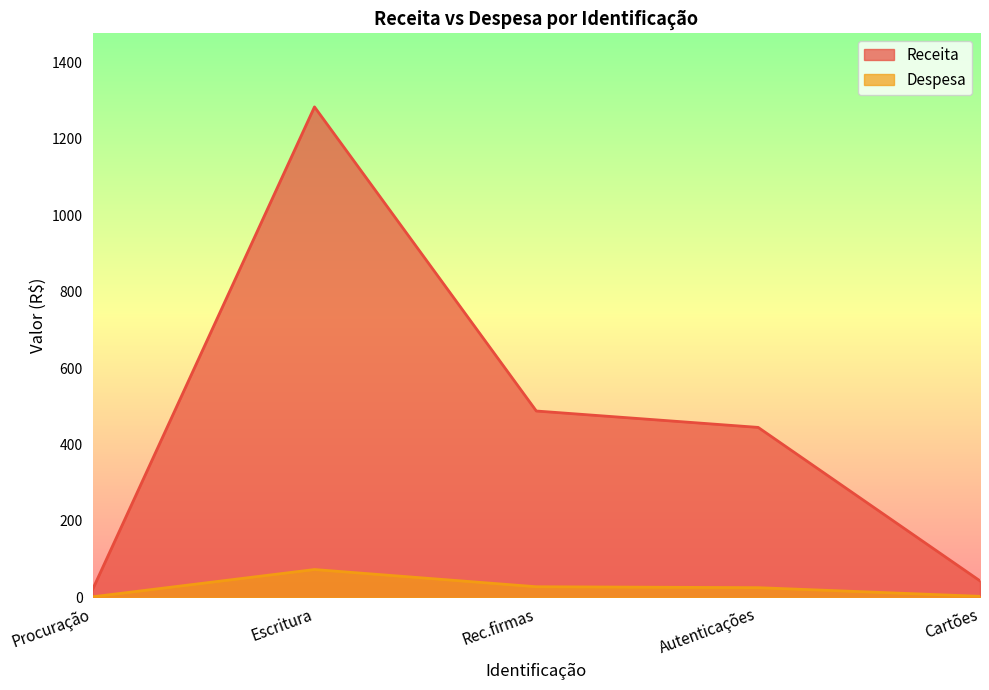

What is the maximum value for Despesa?

72.5